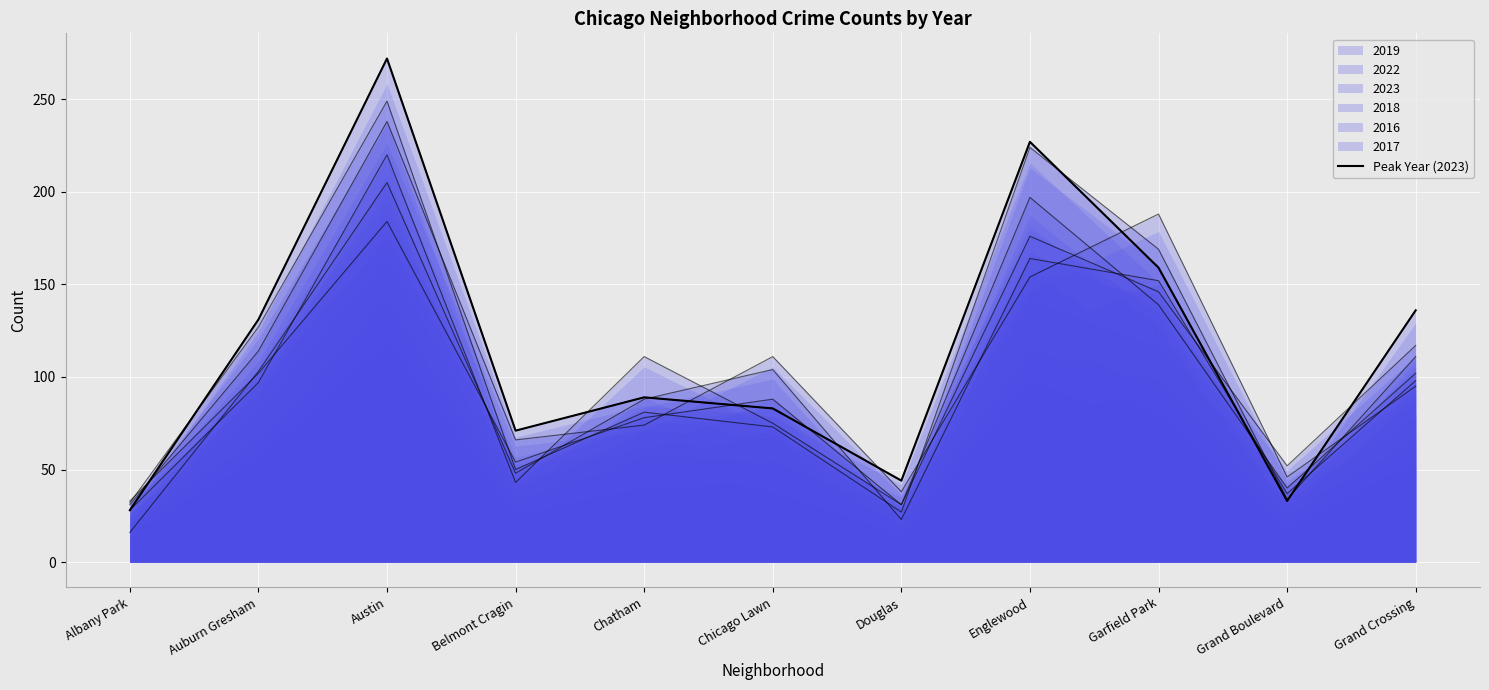

List the labels in order of value, largest first.

Austin, Englewood, Garfield Park, Grand Crossing, Auburn Gresham, Chatham, Chicago Lawn, Belmont Cragin, Douglas, Grand Boulevard, Albany Park